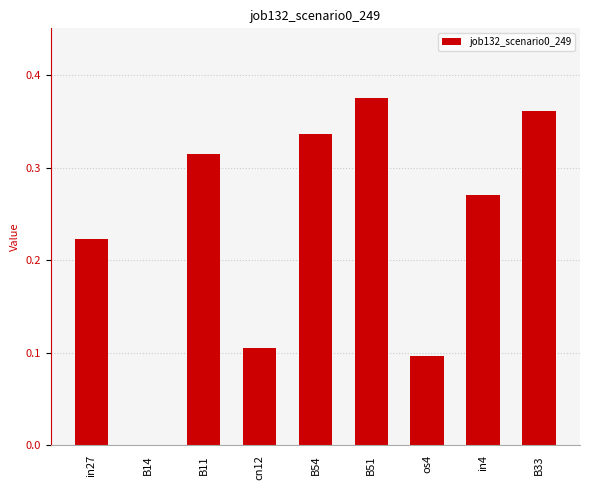

Where is the data nearest to the value 0?

B14